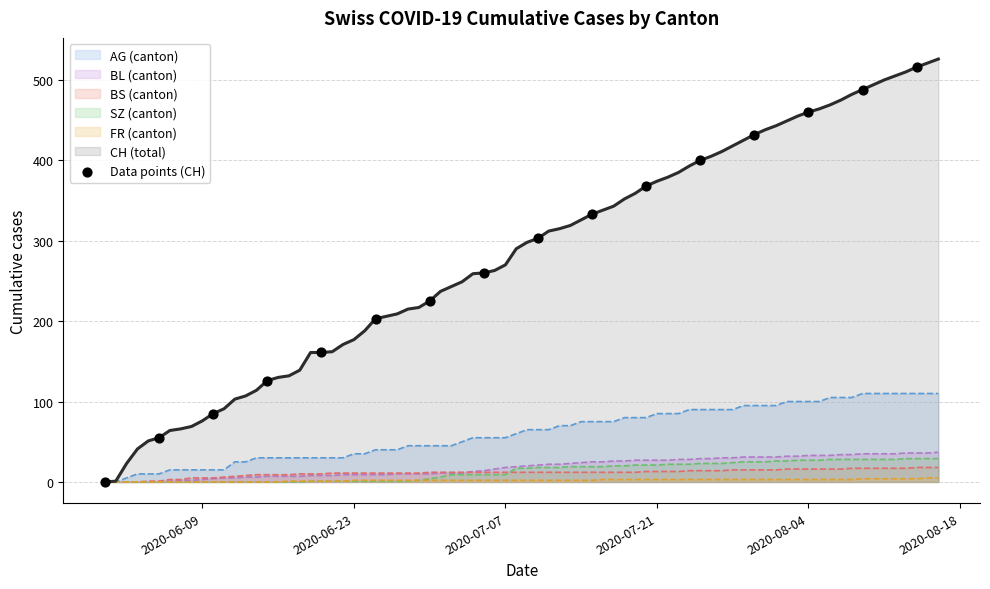

Which series has the largest range (max minus min)?

CH (total)